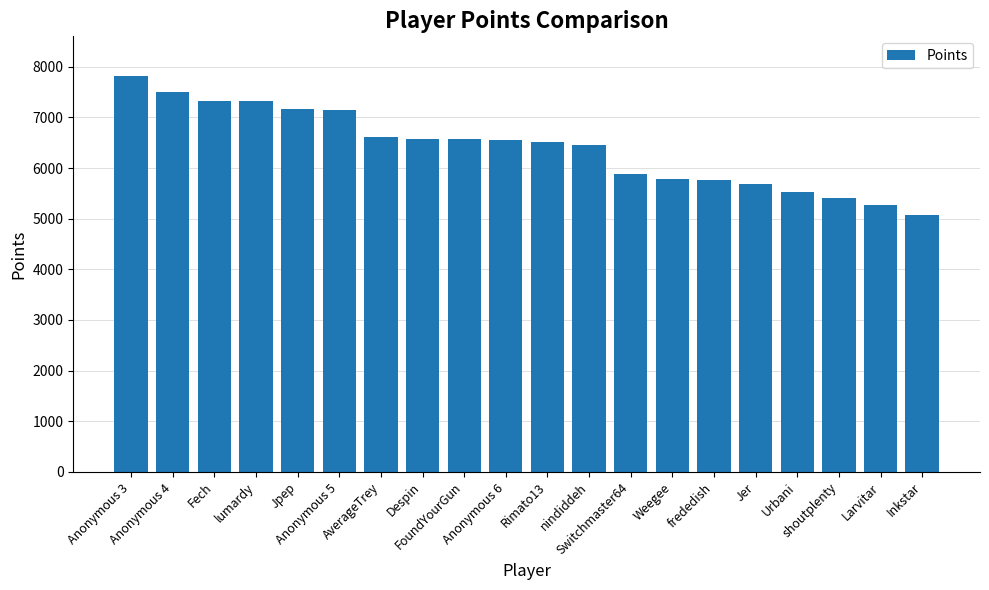

What is the value of the 4th bar from the left?

7331